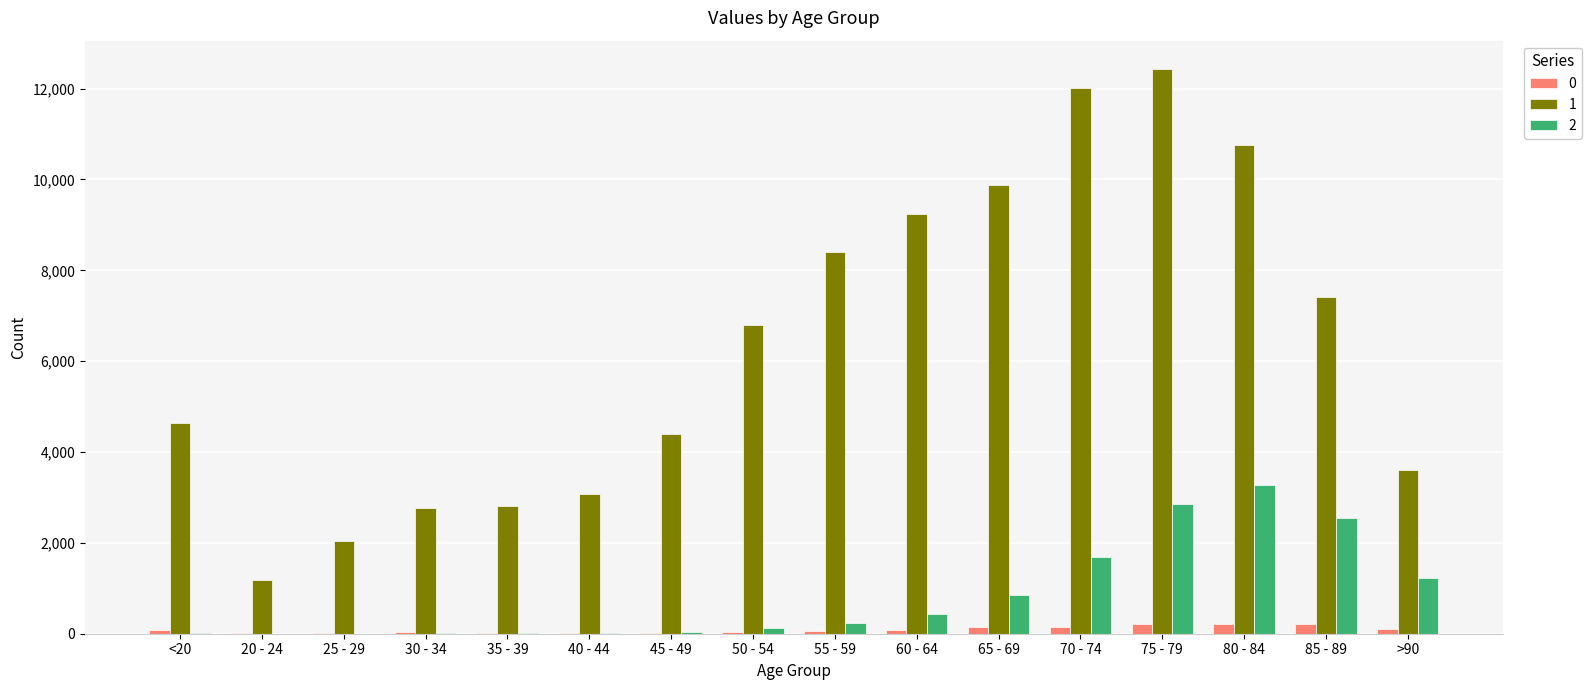

The value of 1 at <20 is 3245. True or false?

False